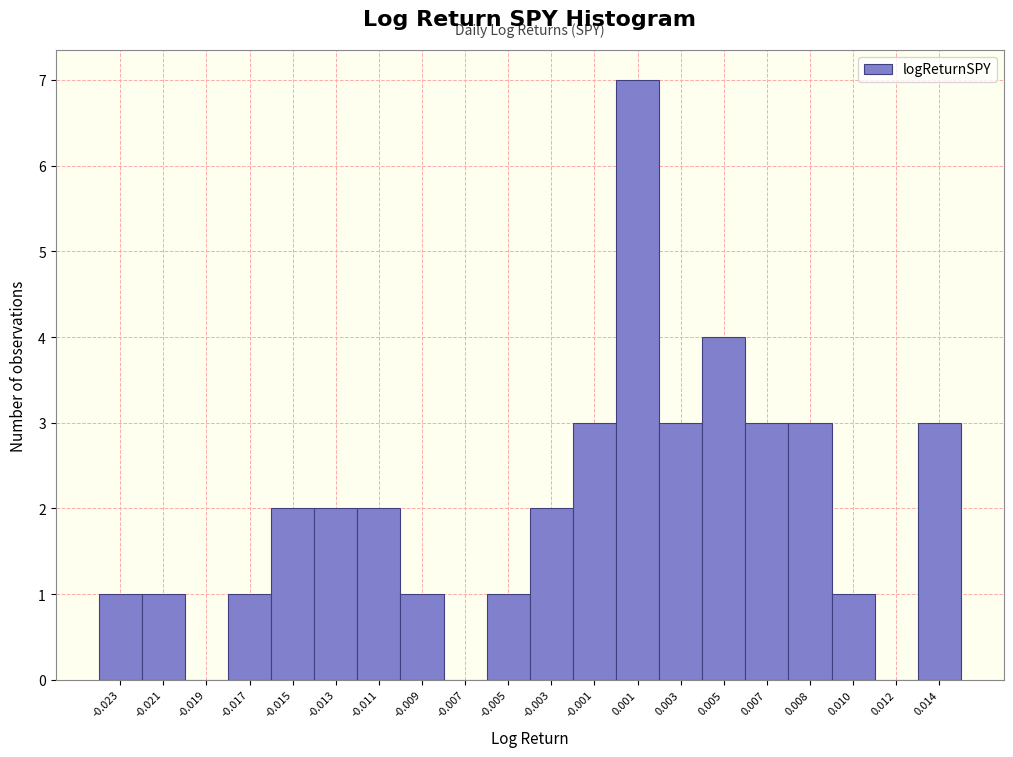

Reading left to right, what are all the values shown in this chart?

-0.023=1	-0.021=1	-0.019=0	-0.017=1	-0.015=2	-0.013=2	-0.011=2	-0.009=1	-0.007=0	-0.005=1	-0.003=2	-0.001=3	0.001=7	0.003=3	0.005=4	0.007=3	0.008=3	0.010=1	0.012=0	0.014=3